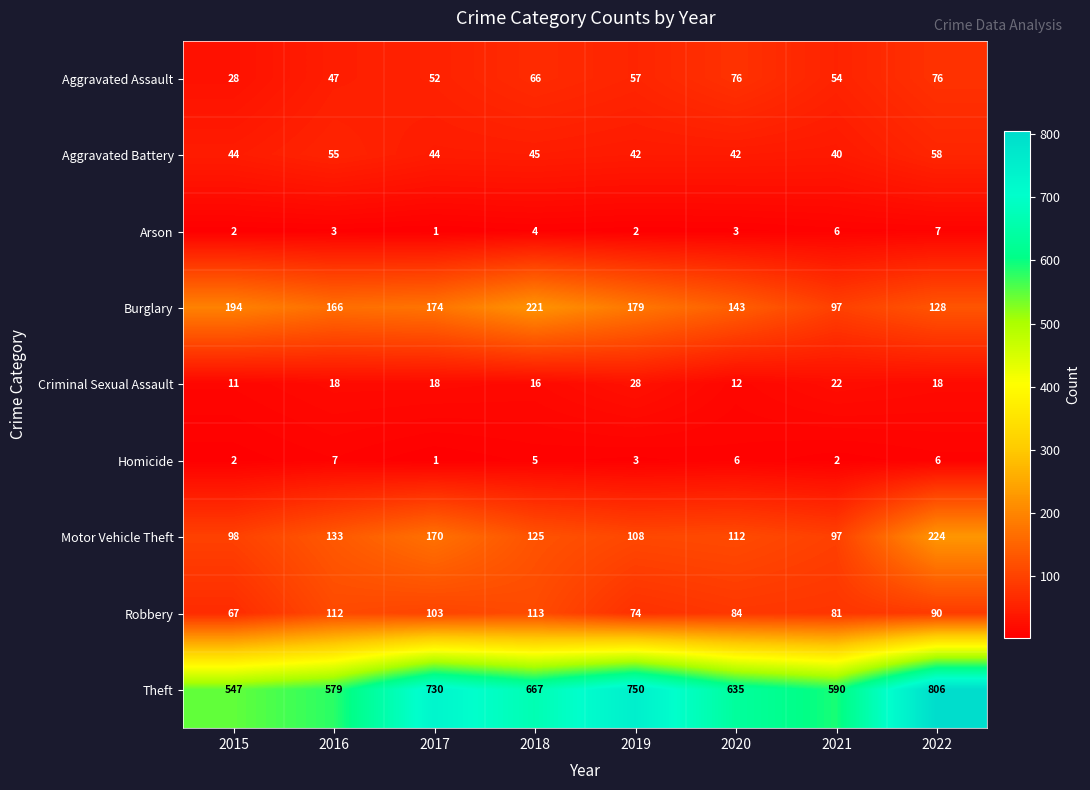

The value of Burglary at 2020 is 82. True or false?

False